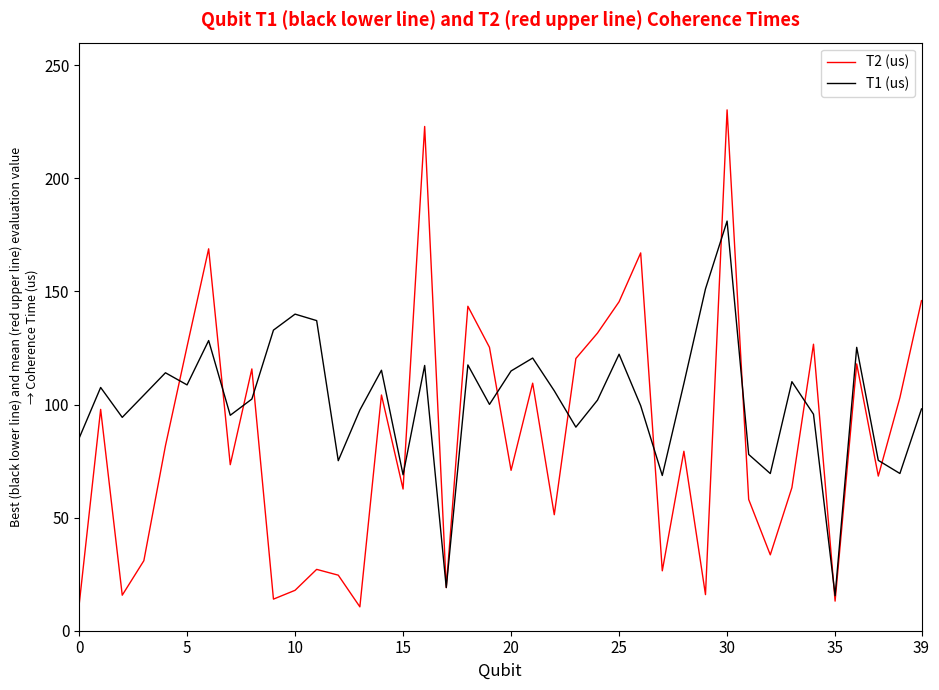

Rank the series by their average value, from highest to lowest.

T1 (us), T2 (us)